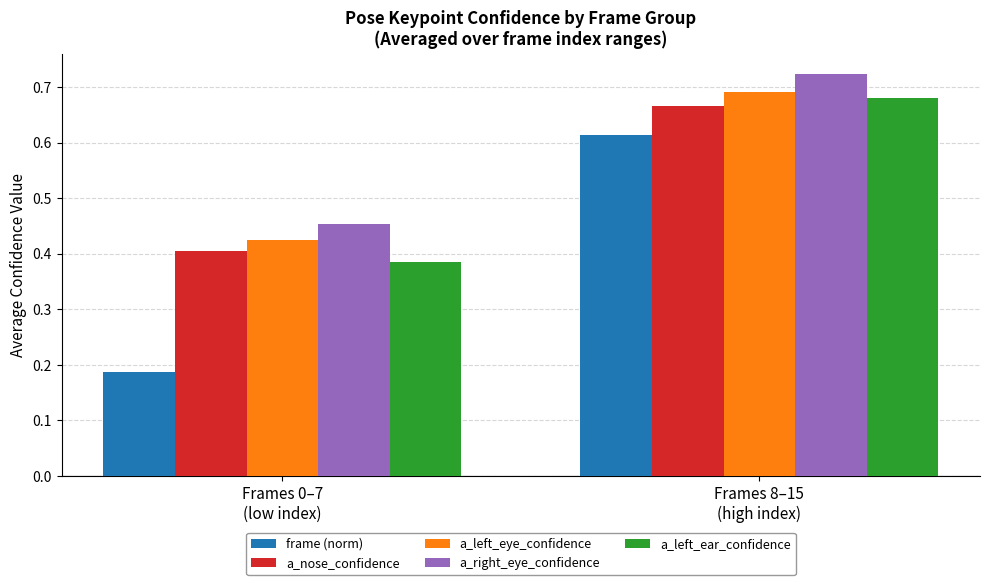

Is it true that a_left_ear_confidence equals 0.4 at Frames 0–7
(low index)?

True